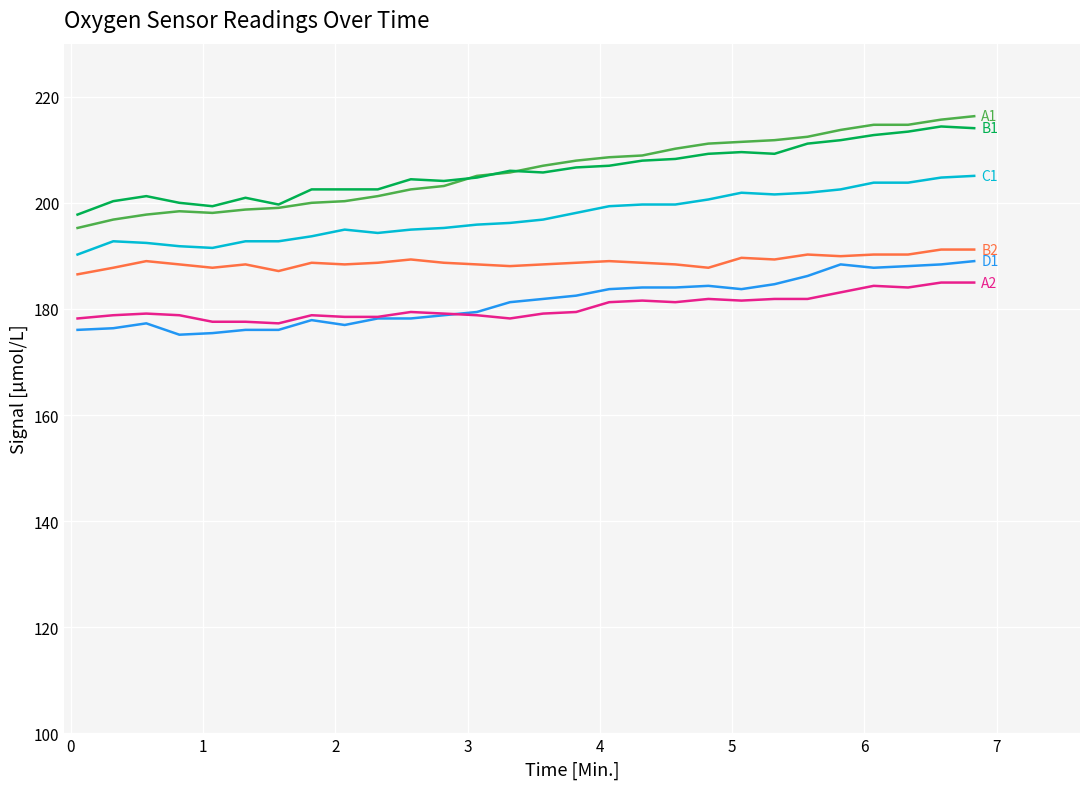

What is the minimum value shown in the chart?

175.1